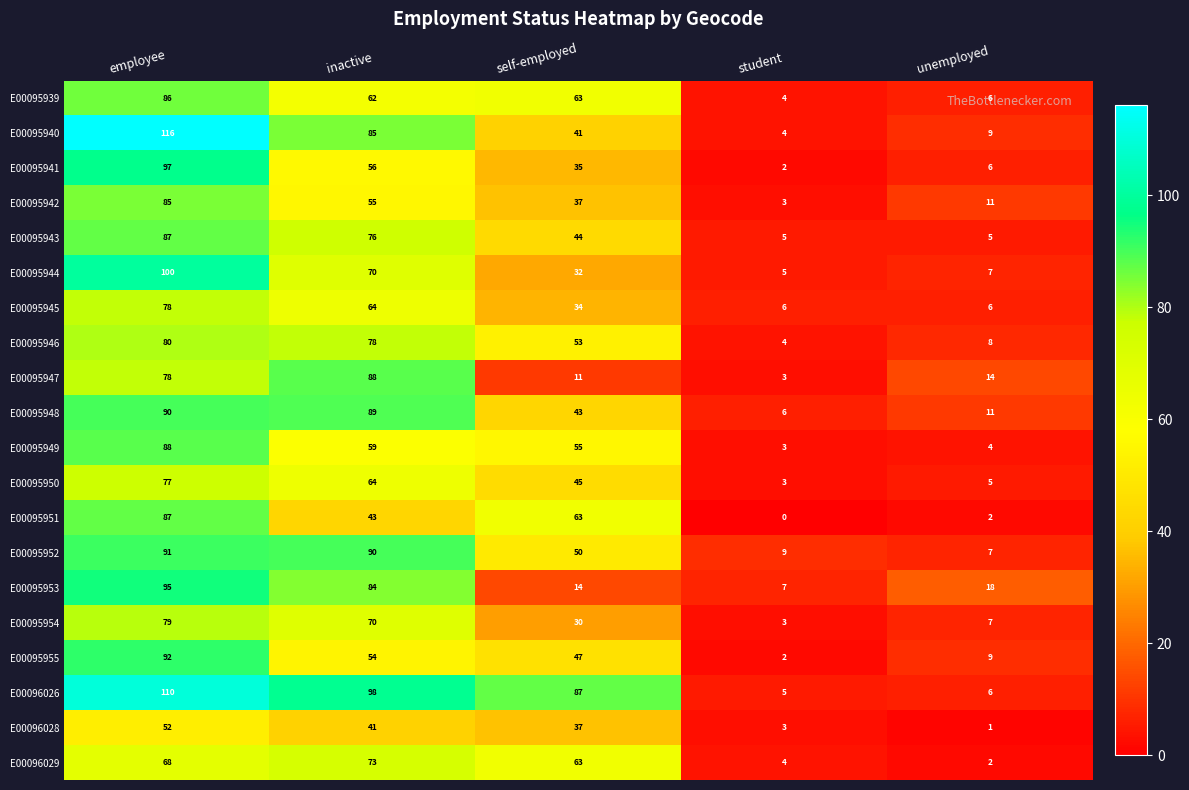

At which label does E00096028 reach its minimum?

unemployed